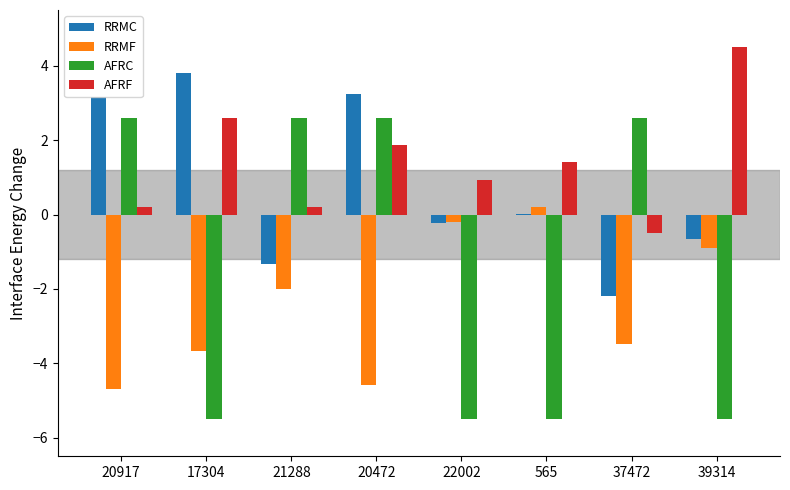

Between 21288 and 39314, which series saw the biggest shift?

AFRC